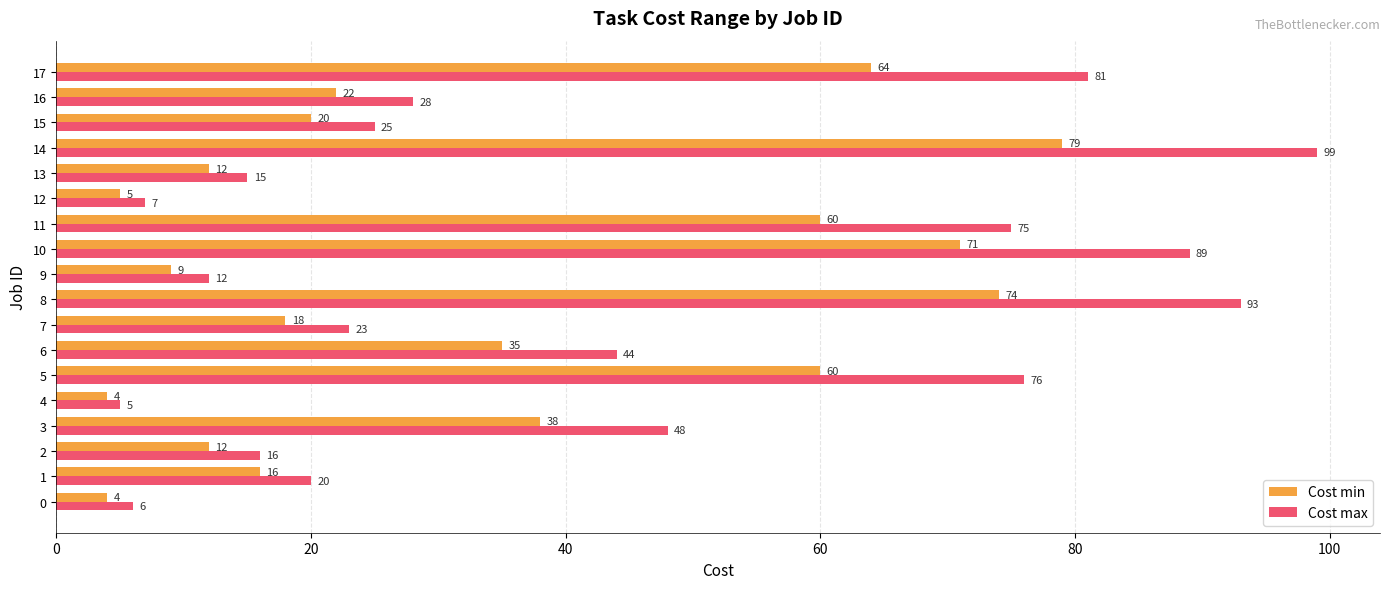

Rank the series by their maximum value, from highest to lowest.

Cost max, Cost min